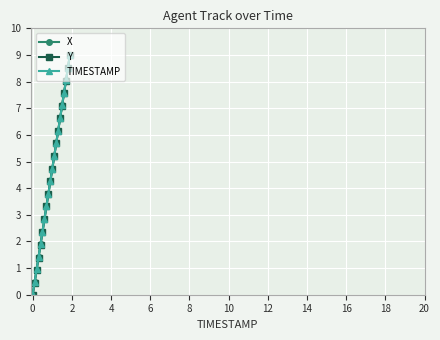

What is the highest value of the X series?

9.0